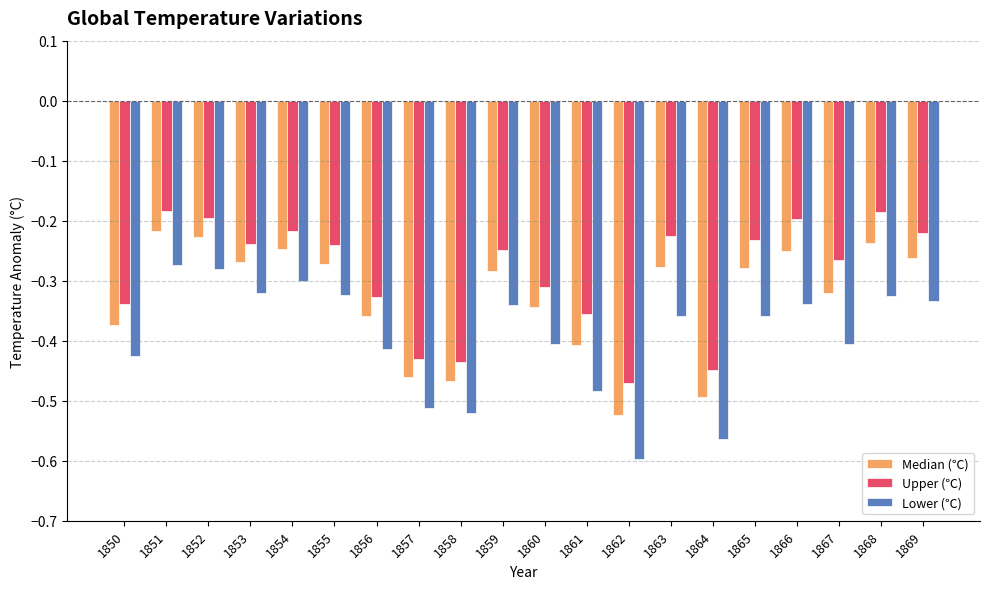

List the series in order of their peak value, highest first.

Upper (℃), Median (℃), Lower (℃)